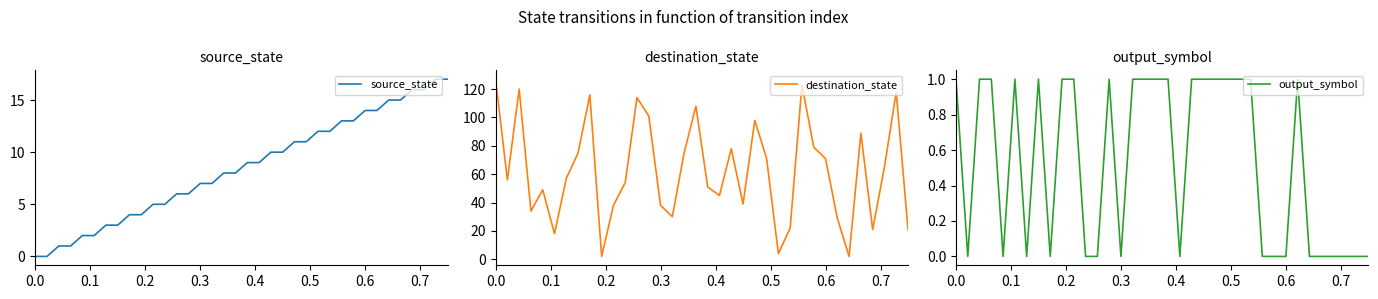

What is the maximum value for source_state?

17